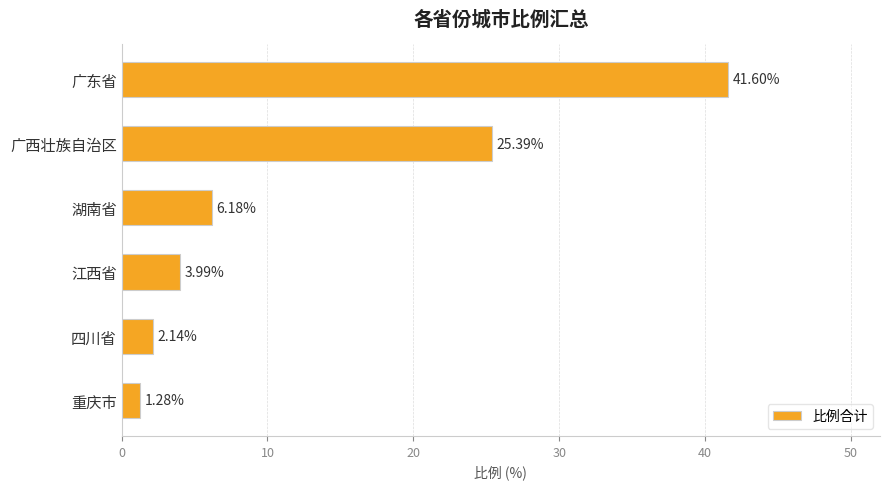

How many values are below 6?

3